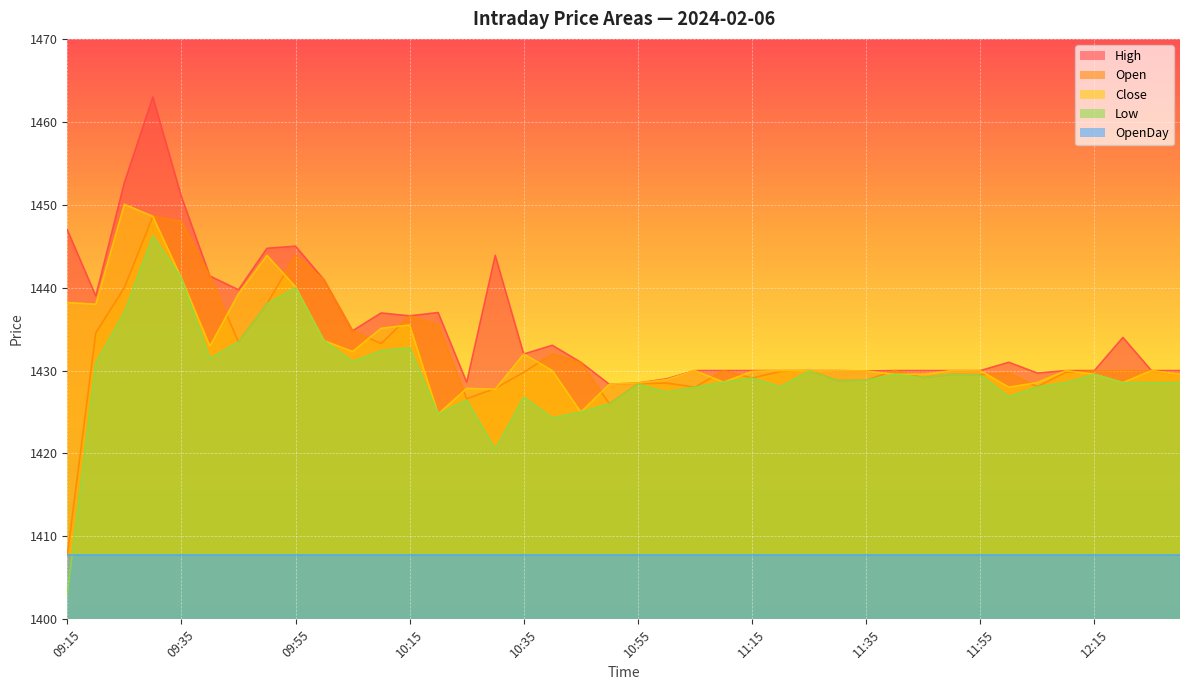

Which has a higher value, 12:30 or 11:35?

12:30